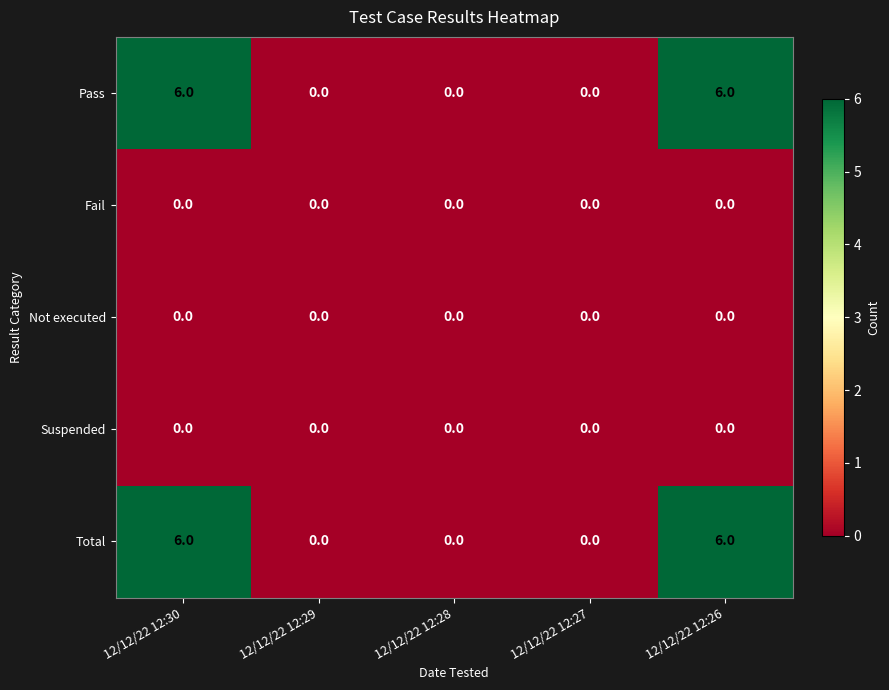

Read the Total value at 12/12/22 12:30.

6